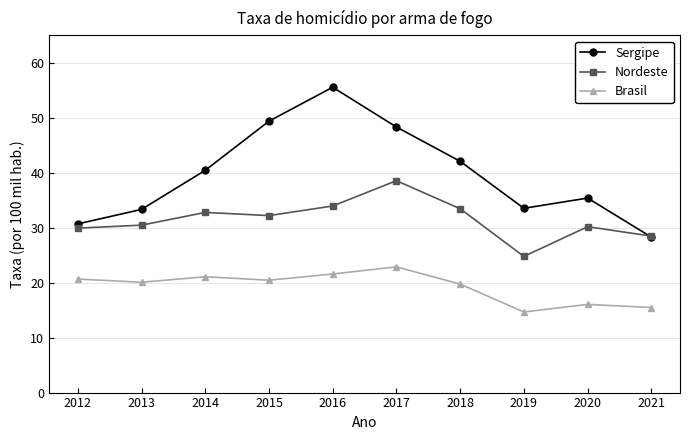

What is the total value across all series at 2014?

94.3